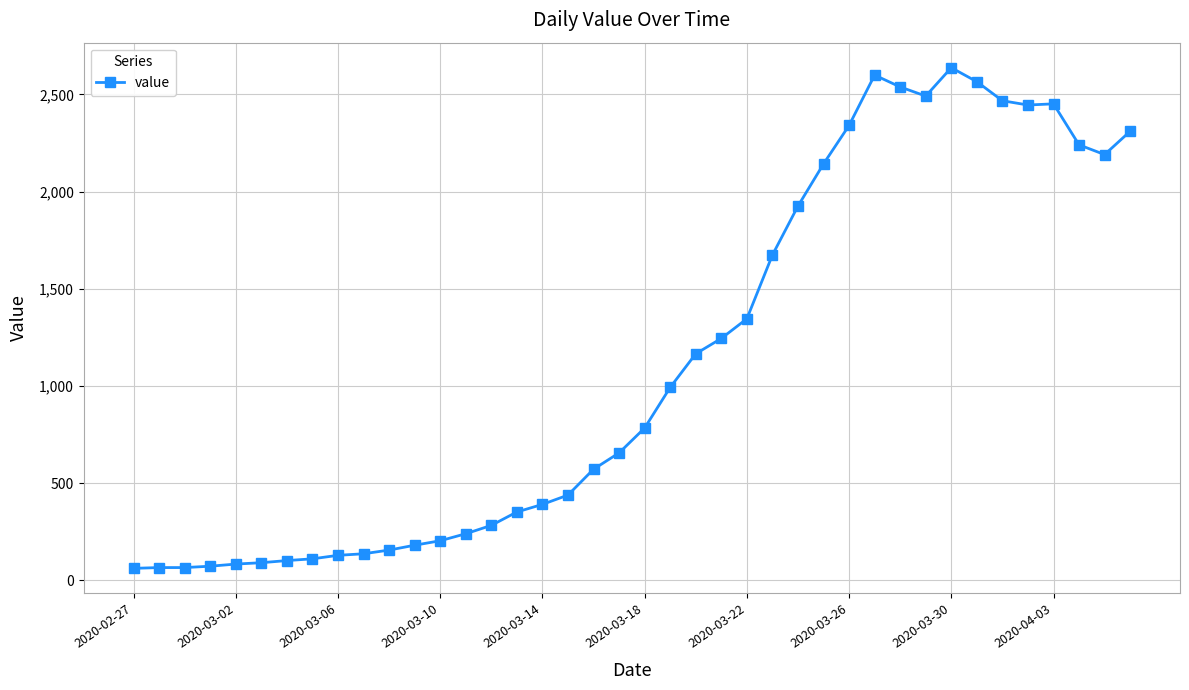

What is the sum of all values?

44917